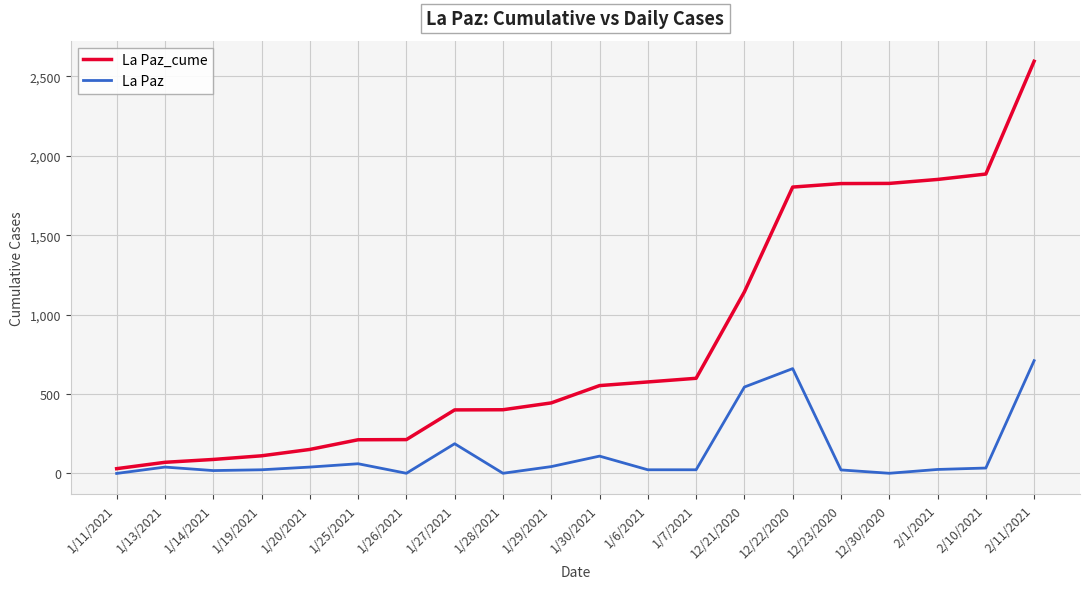

Which series has the largest total across all categories?

La Paz_cume